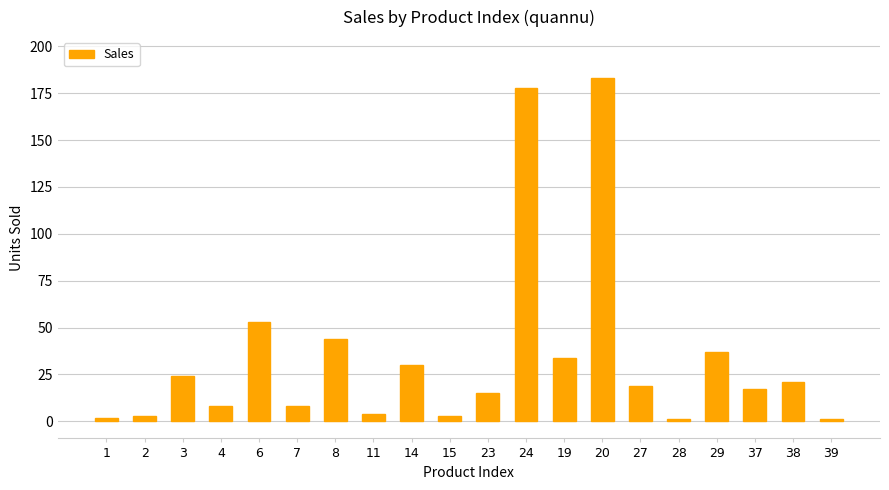

Count the number of categories in the chart.

20